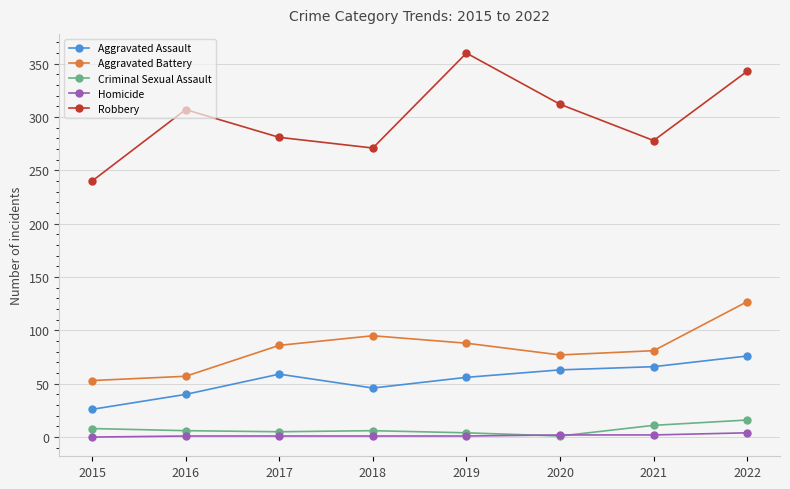

True or false: Aggravated Battery and Robbery intersect in this chart.

False